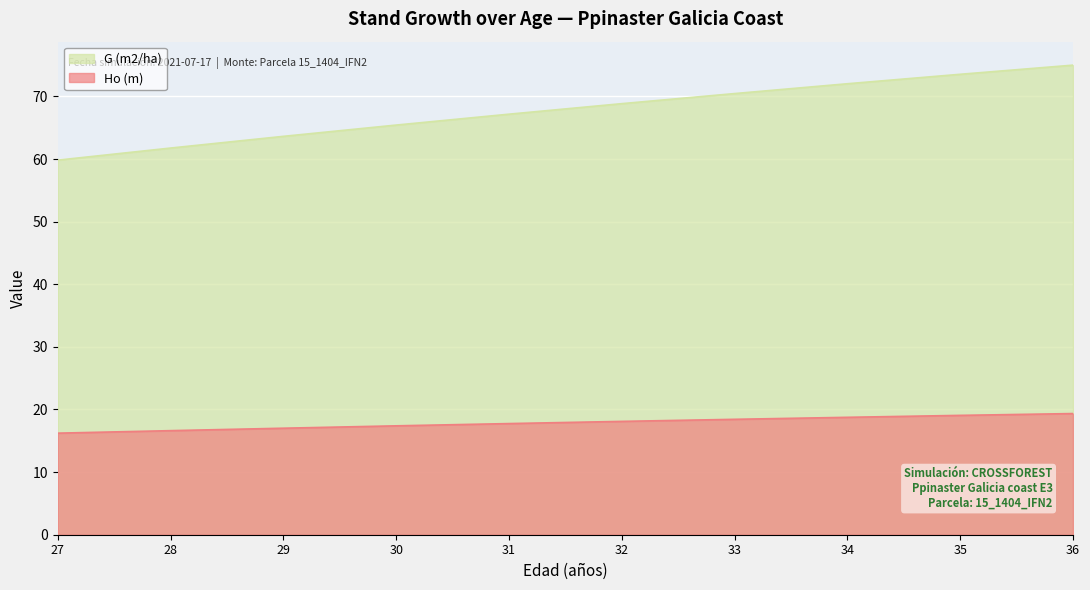

At how many categories does at least one series exceed 48?

10